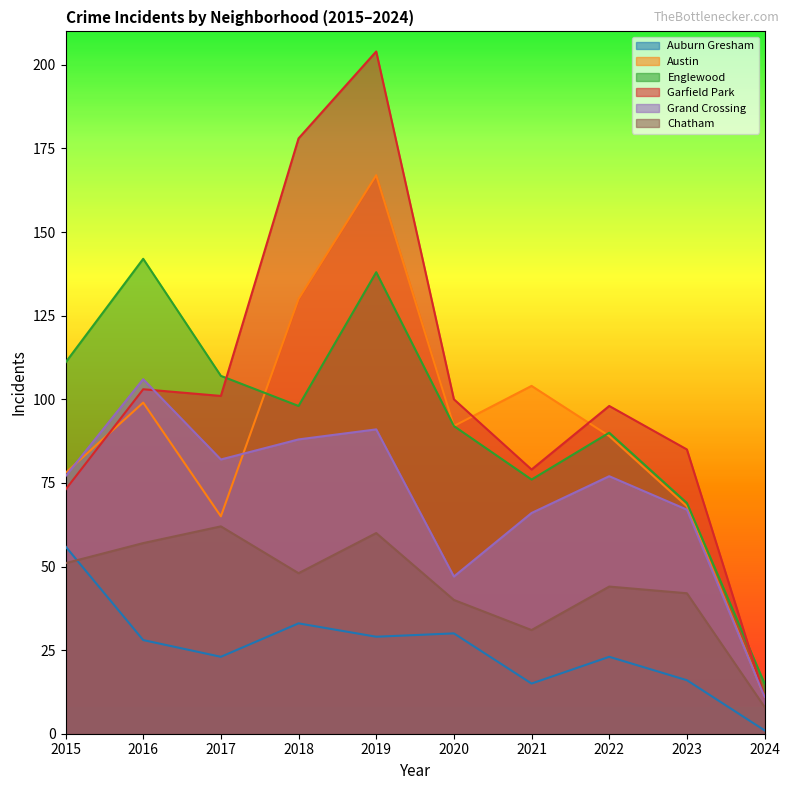

What is the sum of the Chatham values at 2023 and 2015?

93